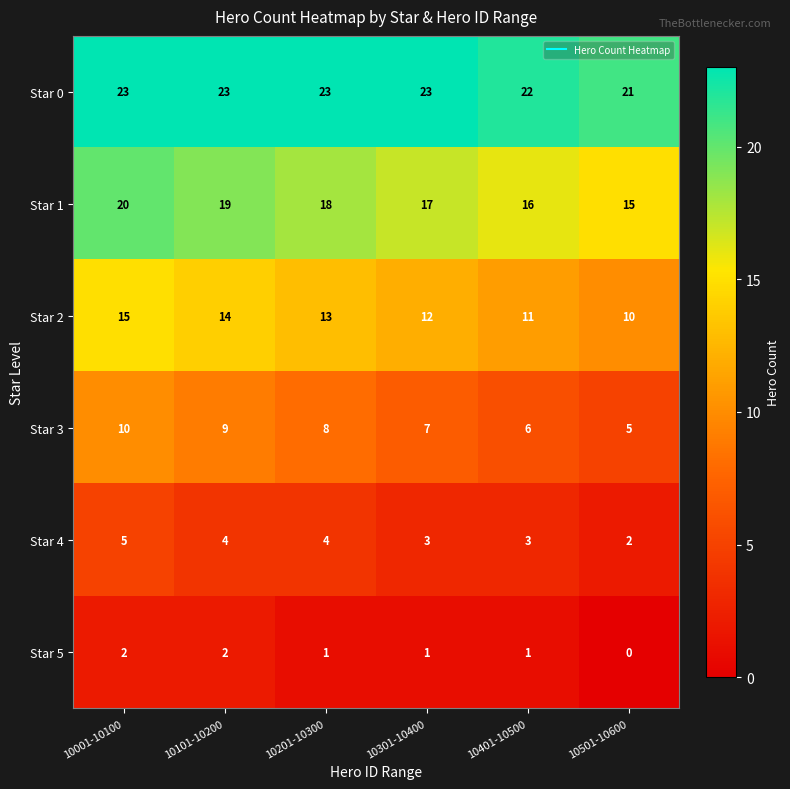

How many categories are shown in the chart?

6